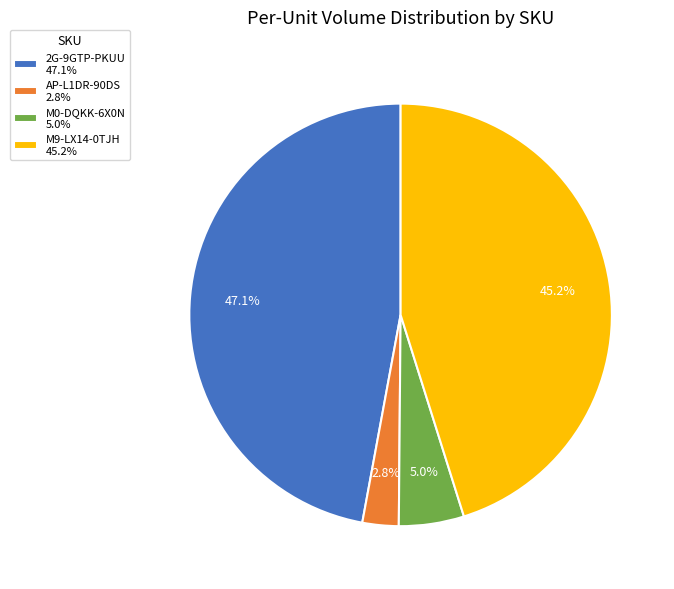

To the nearest percent, what is the difference between the AP-L1DR-90DS and M9-LX14-0TJH slice percentages?

42%